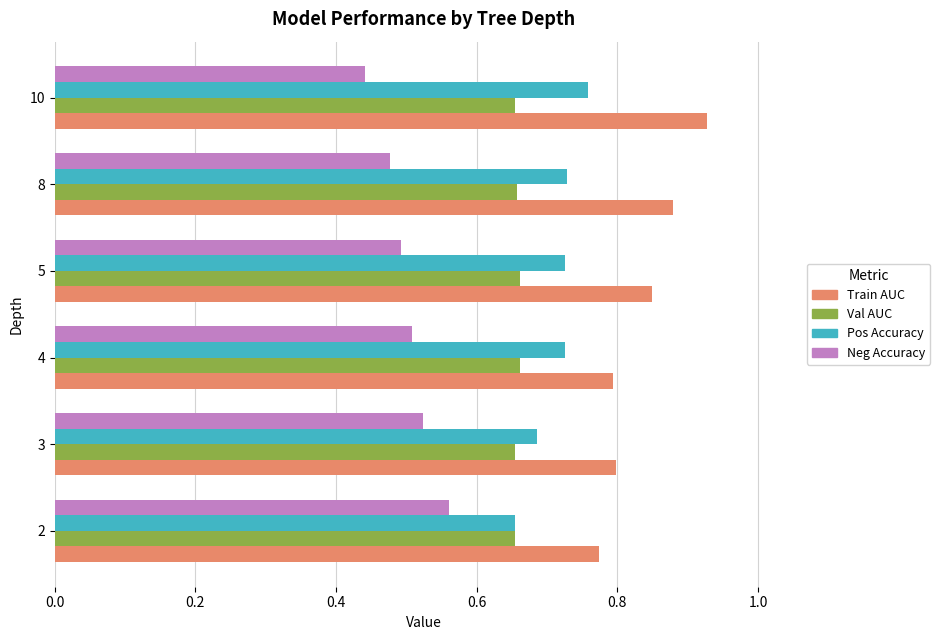

True or false: Val AUC has a value of 0.2 at 8.

False